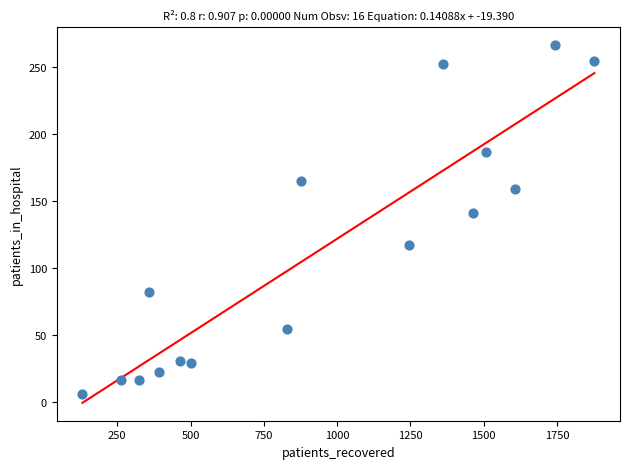

What Y value in the scatter plot is closest to 136?

141